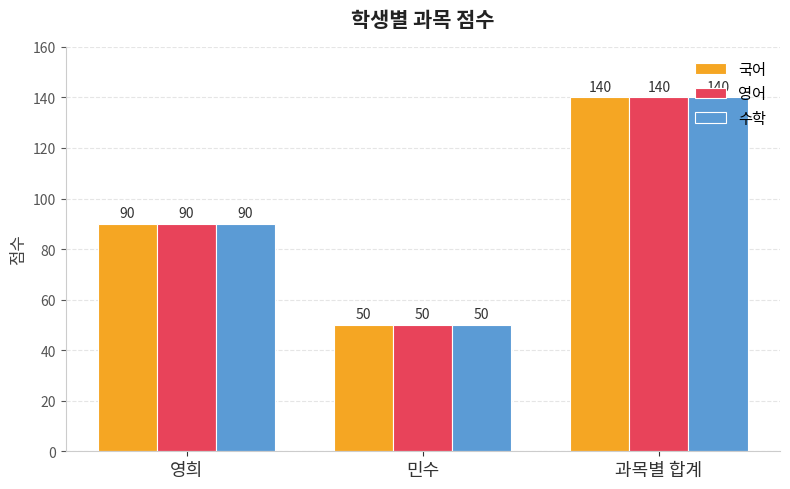

What is the smallest value displayed?

50